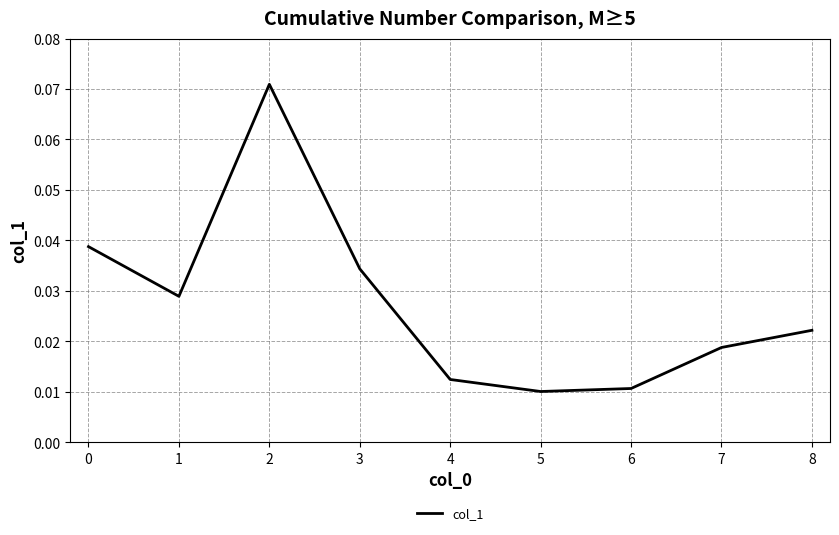

True or false: the data shows 0.1 at 1.

False